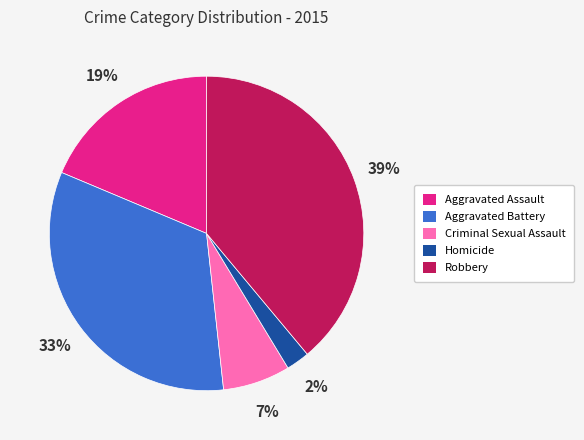

Which slice is the smallest?

Homicide